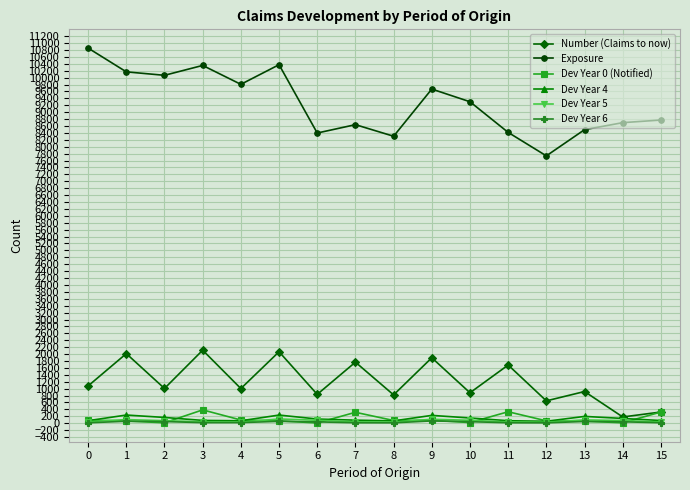

At which label does Exposure reach its peak?

0